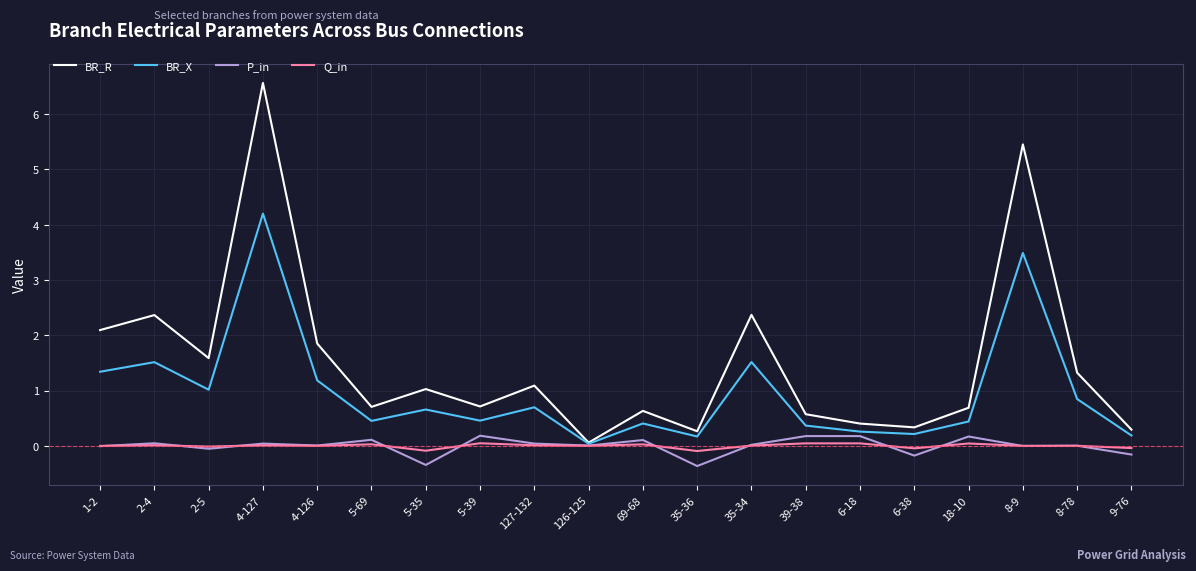

Between 127-132 and 6-38, which series saw the biggest shift?

BR_R